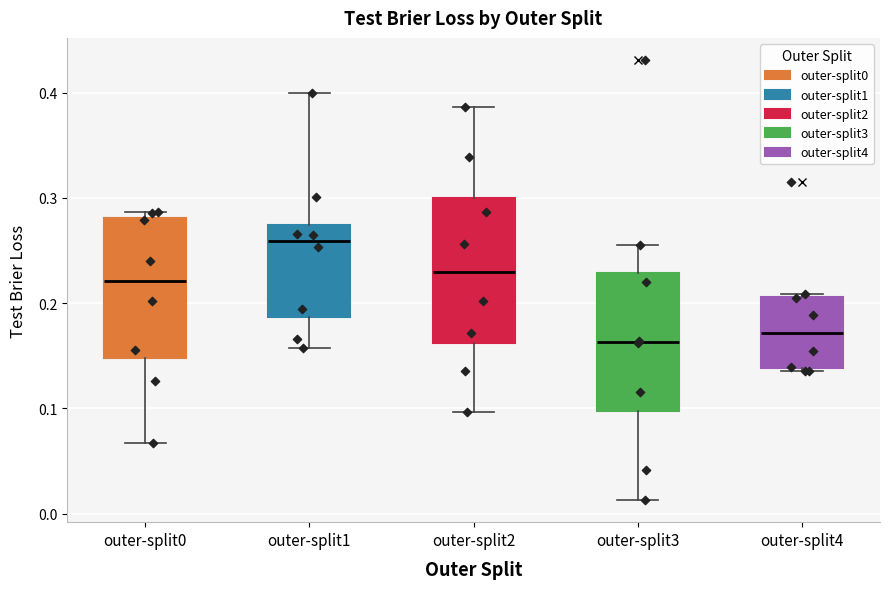

Reading left to right, transcribe this box plot: for each box, give where its median line is, the range the box spans, and where its two whiskers end, as read against the y-axis. The values are not printed on the chart, so give them approximately, as read against the axis.

outer-split0: median 0.22, box 0.15 to 0.28, whiskers 0.07 to 0.29
outer-split1: median 0.26, box 0.19 to 0.27, whiskers 0.16 to 0.40
outer-split2: median 0.23, box 0.16 to 0.30, whiskers 0.10 to 0.39
outer-split3: median 0.16, box 0.10 to 0.23, whiskers 0.01 to 0.25
outer-split4: median 0.17, box 0.14 to 0.21, whiskers 0.14 (just below the box's lower edge) to 0.21